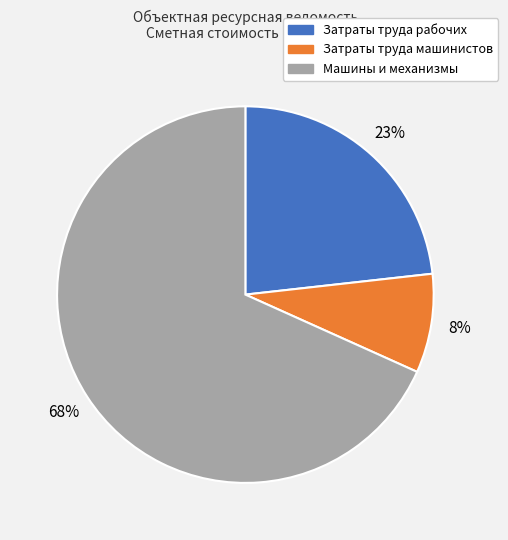

Is it true that Затраты труда машинистов is 8% of the pie?

True